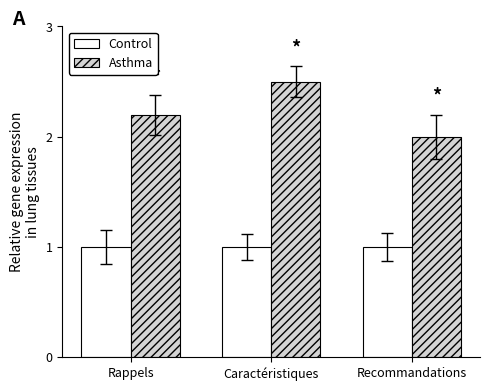

The Asthma series shows 2.5 at Caractéristiques. True or false?

True